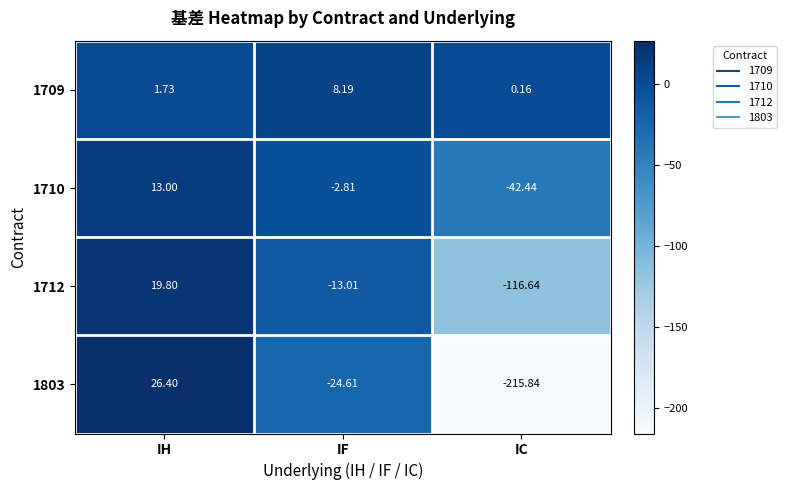

At which category is the sum across all series the highest?

IH